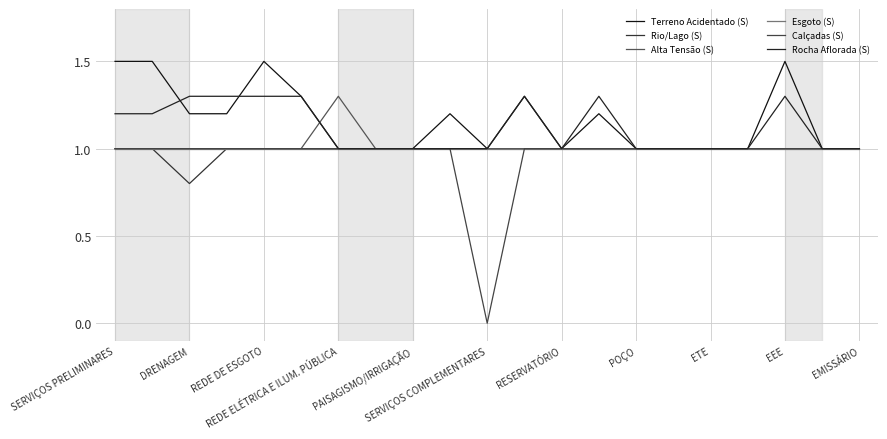

Reading left to right, what are all the values shown in this chart?

Terreno Acidentado (S): 1.5	1.5	1.2	1.2	1.5	1.3	1.0	1.0	1.0	1.2	1.0	1.3	1.0	1.2	1.0	1.0	1.0	1.0	1.5	1.0	1.0
Rio/Lago (S): 1.0	1.0	0.8	1.0	1.0	1.0	1.0	1.0	1.0	1.0	1.0	1.0	1.0	1.0	1.0	1.0	1.0	1.0	1.0	1.0	1.0
Alta Tensão (S): 1.0	1.0	1.0	1.0	1.0	1.0	1.3	1.0	1.0	1.0	1.0	1.0	1.0	1.0	1.0	1.0	1.0	1.0	1.0	1.0	1.0
Esgoto (S): 1.0	1.0	1.0	1.0	1.0	1.0	1.0	1.0	1.0	1.0	1.0	1.0	1.0	1.0	1.0	1.0	1.0	1.0	1.0	1.0	1.0
Calçadas (S): 1.0	1.0	1.0	1.0	1.0	1.0	1.0	1.0	1.0	1.0	0.0	1.0	1.0	1.0	1.0	1.0	1.0	1.0	1.0	1.0	1.0
Rocha Aflorada (S): 1.2	1.2	1.3	1.3	1.3	1.3	1.0	1.0	1.0	1.0	1.0	1.3	1.0	1.3	1.0	1.0	1.0	1.0	1.3	1.0	1.0